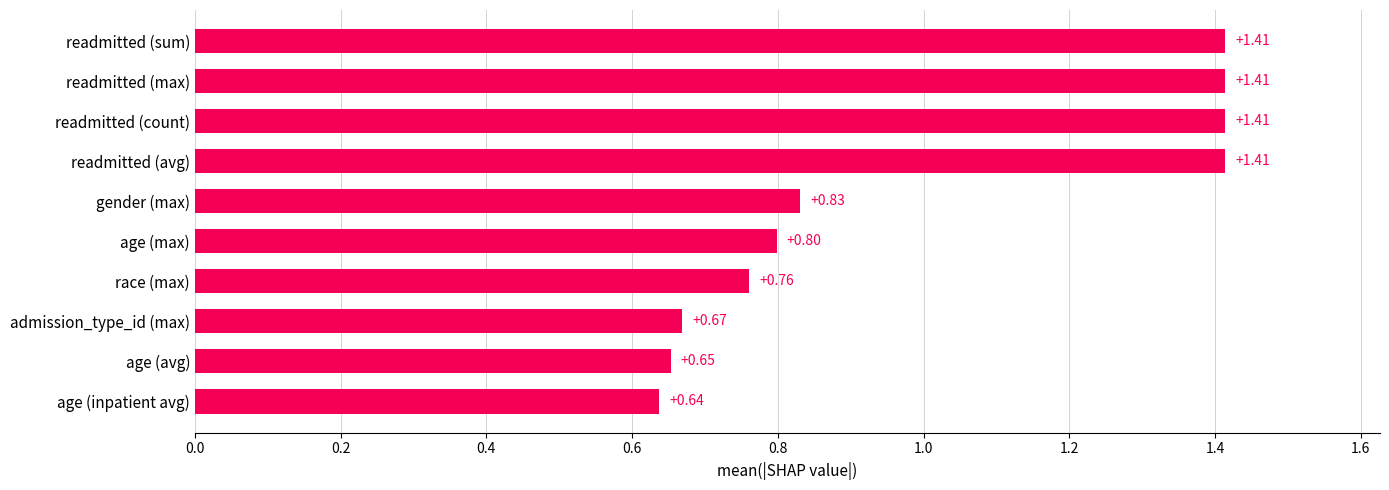

Which has a higher value, race (max) or gender (max)?

gender (max)